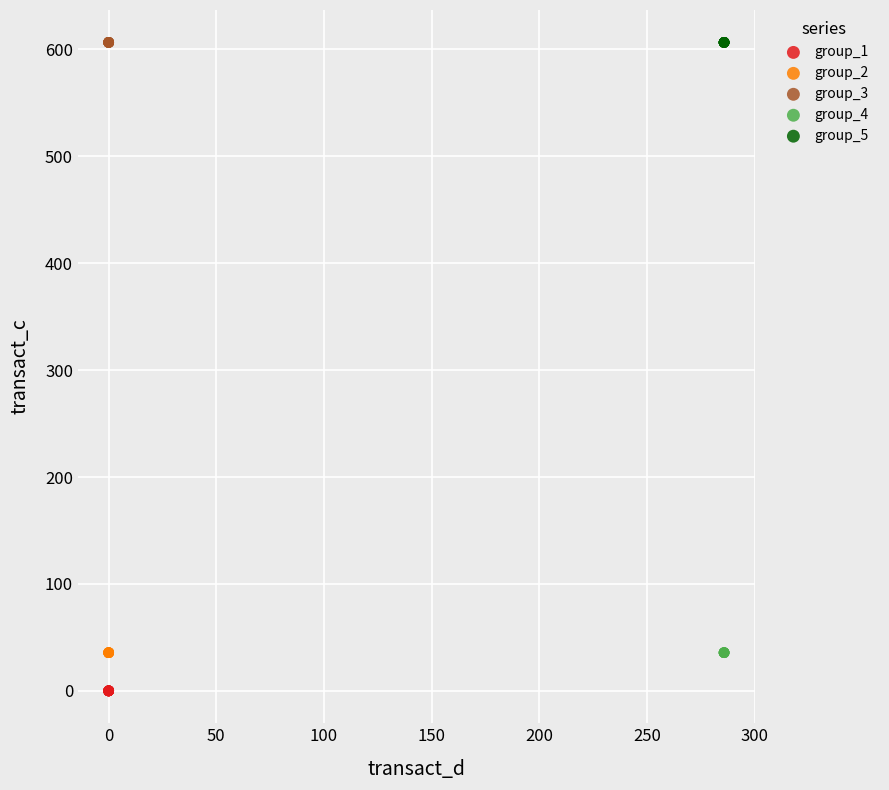

Which series contains the lowest Y value?

group_1